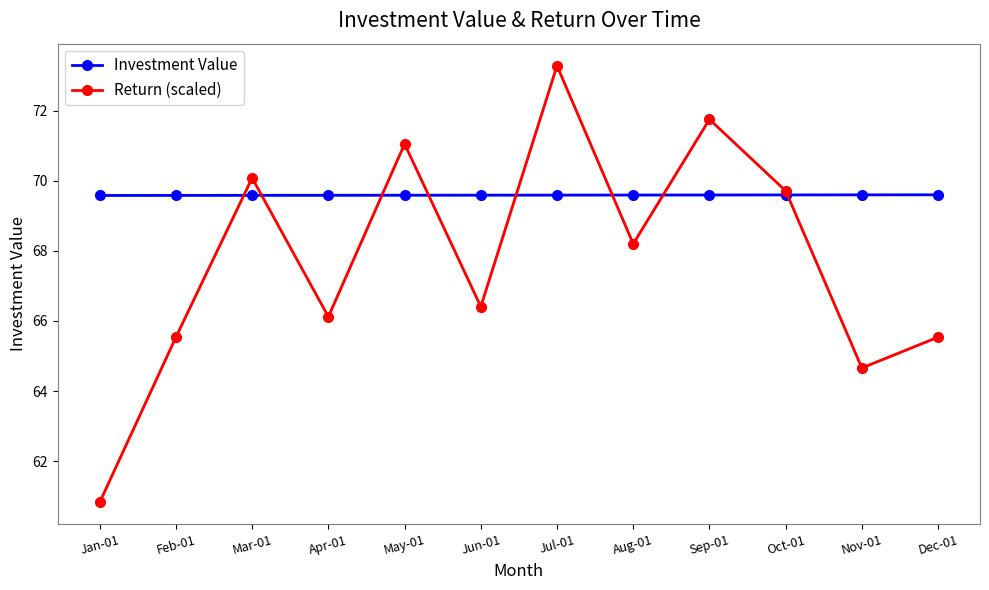

What is the label of the 3rd point from the right?

Oct-01